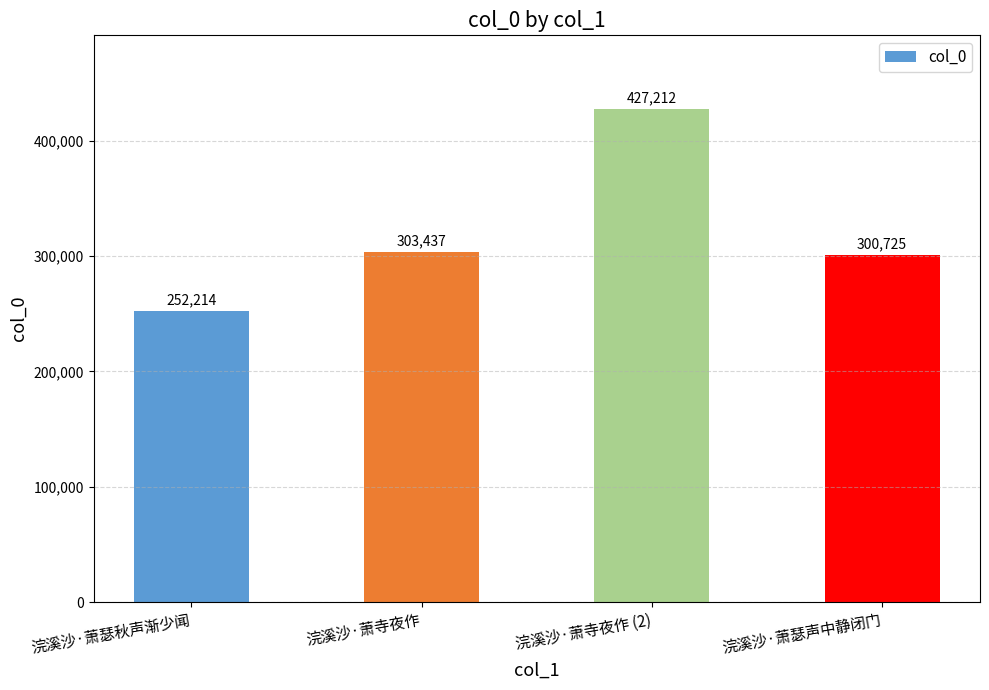

What value does the data have at 浣溪沙·萧瑟秋声渐少闻, to the nearest 10?

252210